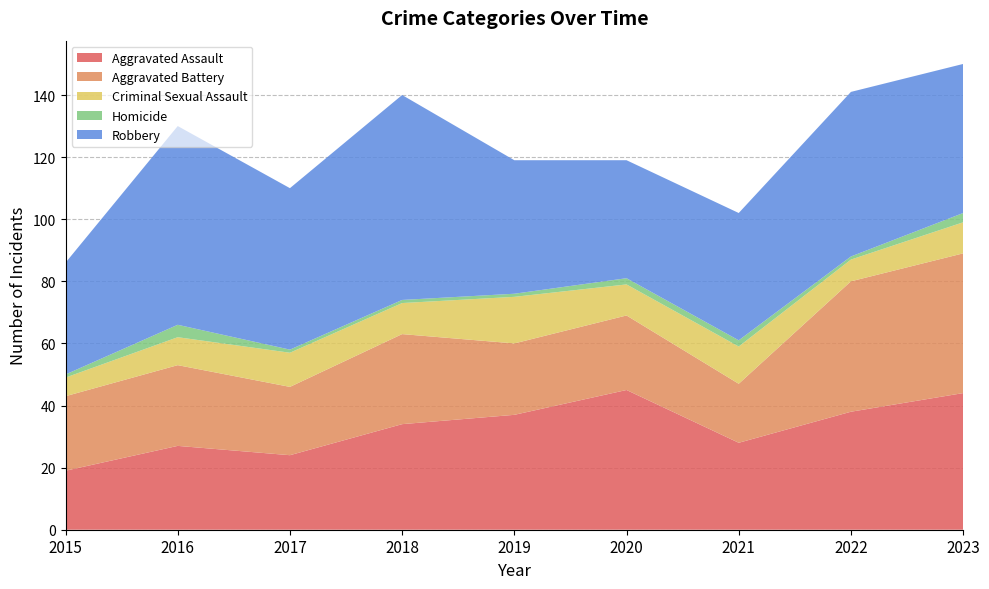

Reading left to right, what are all the values shown in this chart?

Aggravated Assault: 2015=19	2016=27	2017=24	2018=34	2019=37	2020=45	2021=28	2022=38	2023=44
Aggravated Battery: 2015=24	2016=26	2017=22	2018=29	2019=23	2020=24	2021=19	2022=42	2023=45
Criminal Sexual Assault: 2015=6	2016=9	2017=11	2018=10	2019=15	2020=10	2021=12	2022=7	2023=10
Homicide: 2015=1	2016=4	2017=1	2018=1	2019=1	2020=2	2021=2	2022=1	2023=3
Robbery: 2015=36	2016=64	2017=52	2018=66	2019=43	2020=38	2021=41	2022=53	2023=48